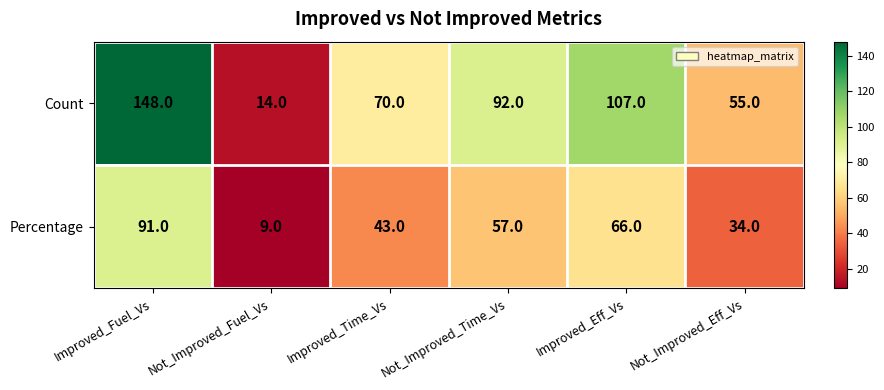

Rank the series at Not_Improved_Time_Vs from highest to lowest value.

Count, Percentage